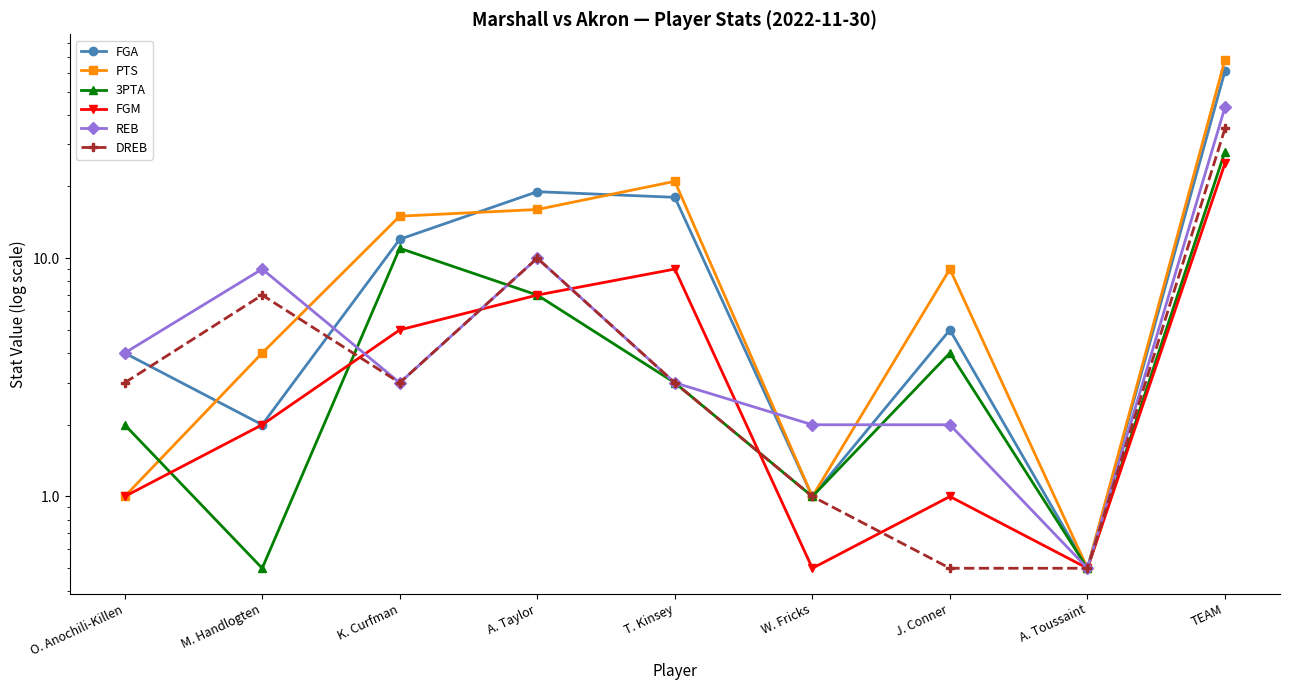

What is the difference between the FGA values at K. Curfman and TEAM?

49.0